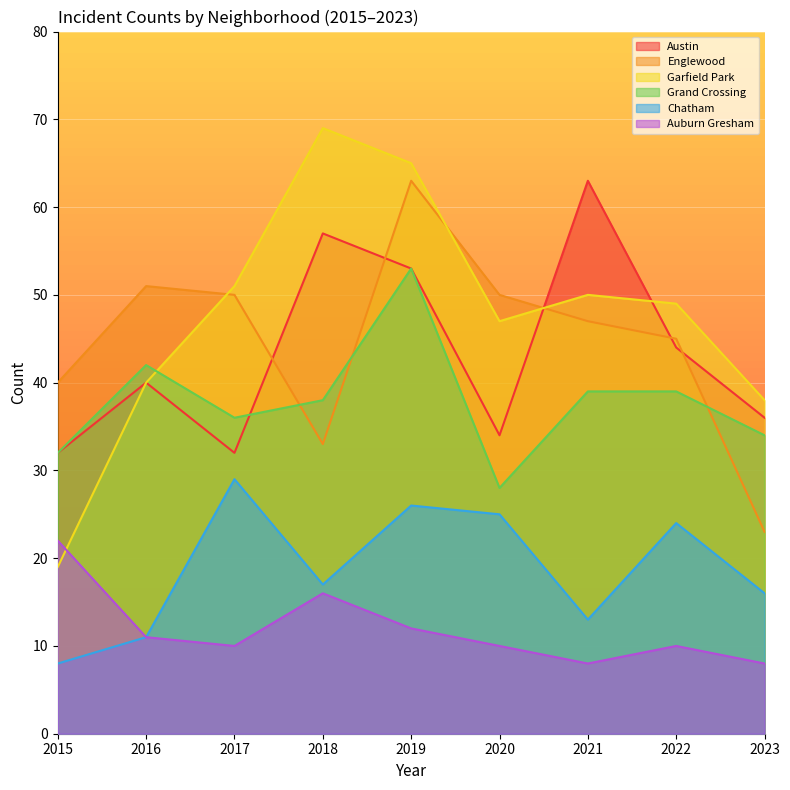

Rank the series by their maximum value, from highest to lowest.

Garfield Park, Austin, Englewood, Grand Crossing, Chatham, Auburn Gresham